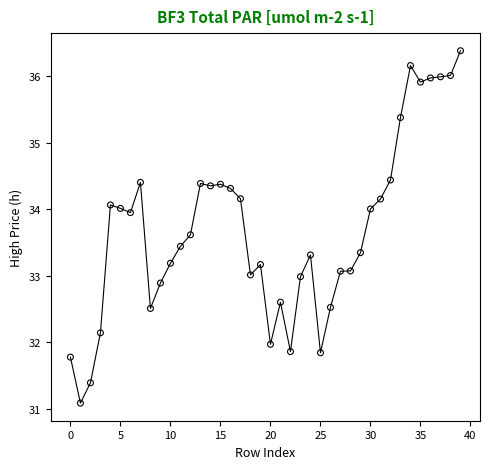

Count the number of points in this scatter plot.

40